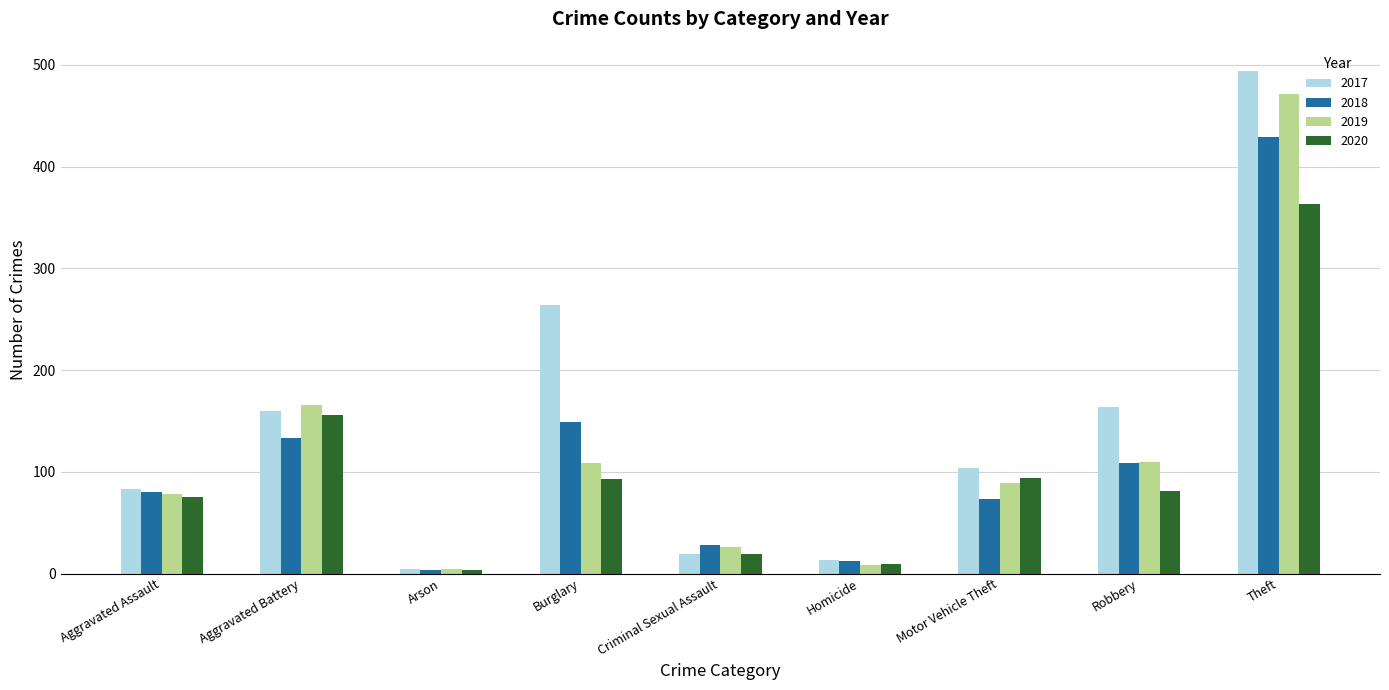

Between Burglary and Criminal Sexual Assault, which series saw the biggest shift?

2017